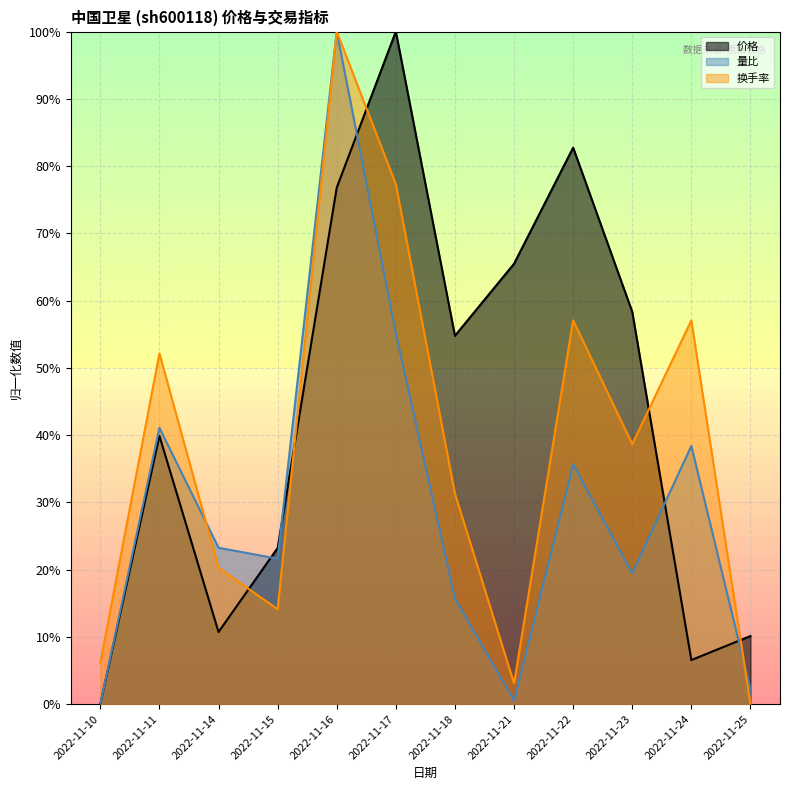

What is the greatest value displayed?

1.0